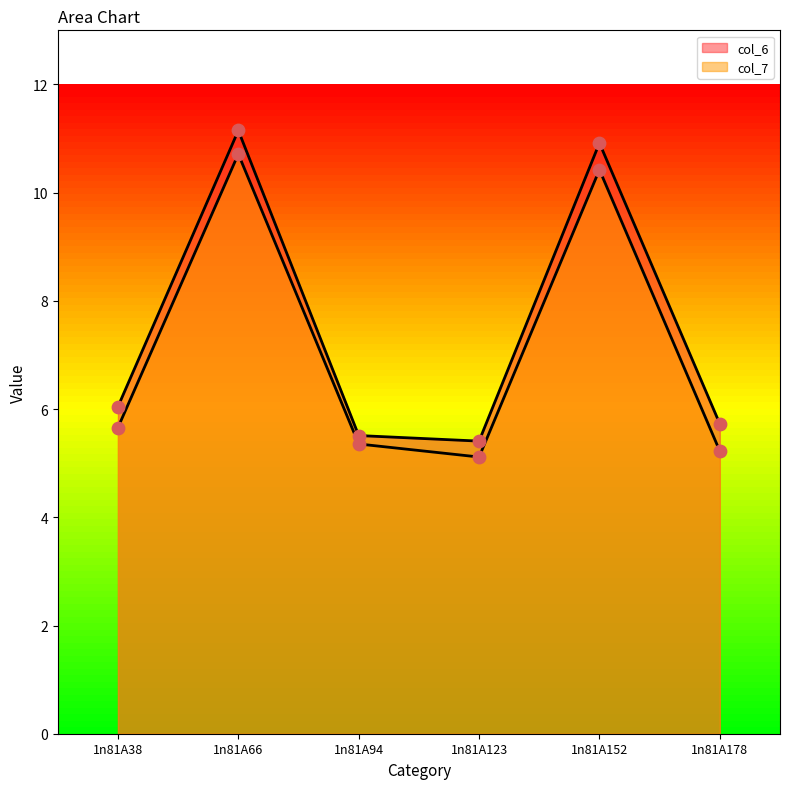

Is the value of col_6 at 1n81A38 greater than the value of col_7 at 1n81A94?

Yes